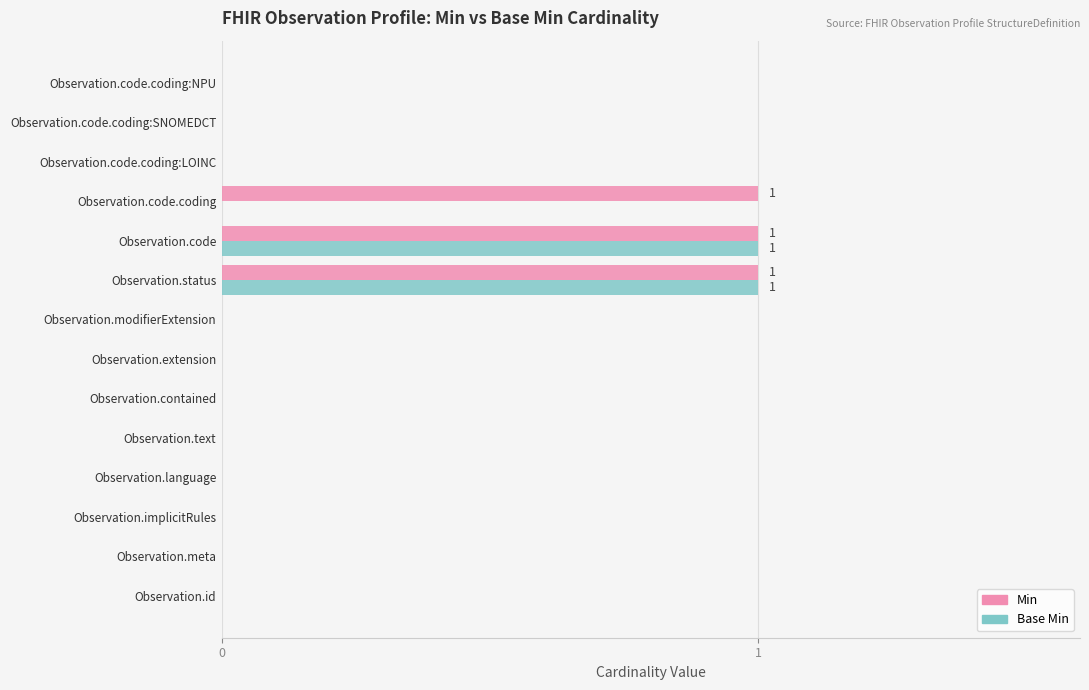

Which series has the largest total across all categories?

Min